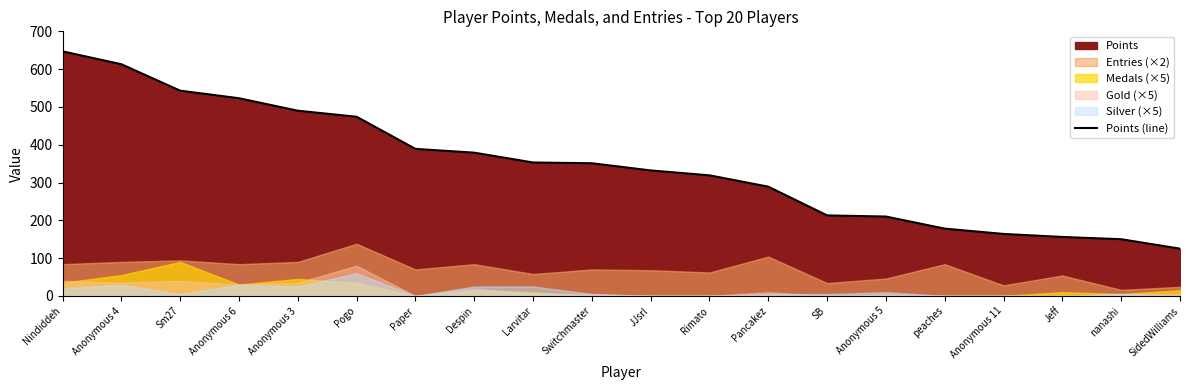

True or false: the data shows 523 at Anonymous 6.

True